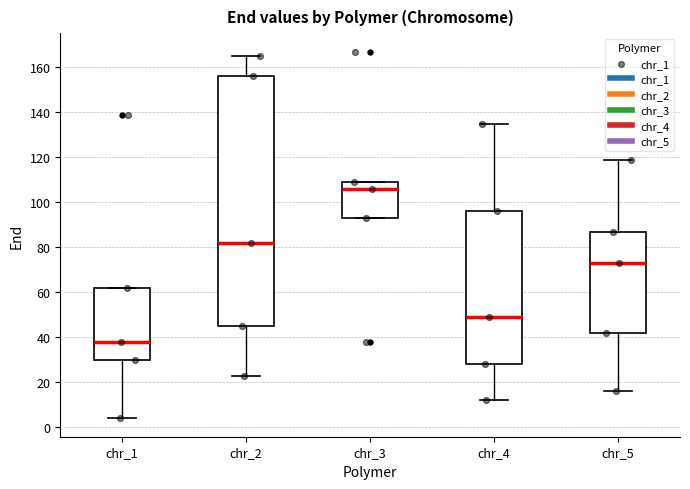

Reading left to right, read every box against the y-axis: the position of its median line, the range the box covers, and the ends of its whiskers. The values are not printed on the chart, so give them approximately, as read against the axis.

chr_1: median 38, box 30 to 62, whiskers 4 to 62
chr_2: median 82, box 46 to 156, whiskers 24 to 166
chr_3: median 106, box 94 to 110, whiskers 94 to 110
chr_4: median 50, box 28 to 96, whiskers 12 to 136
chr_5: median 74, box 42 to 88, whiskers 16 to 120